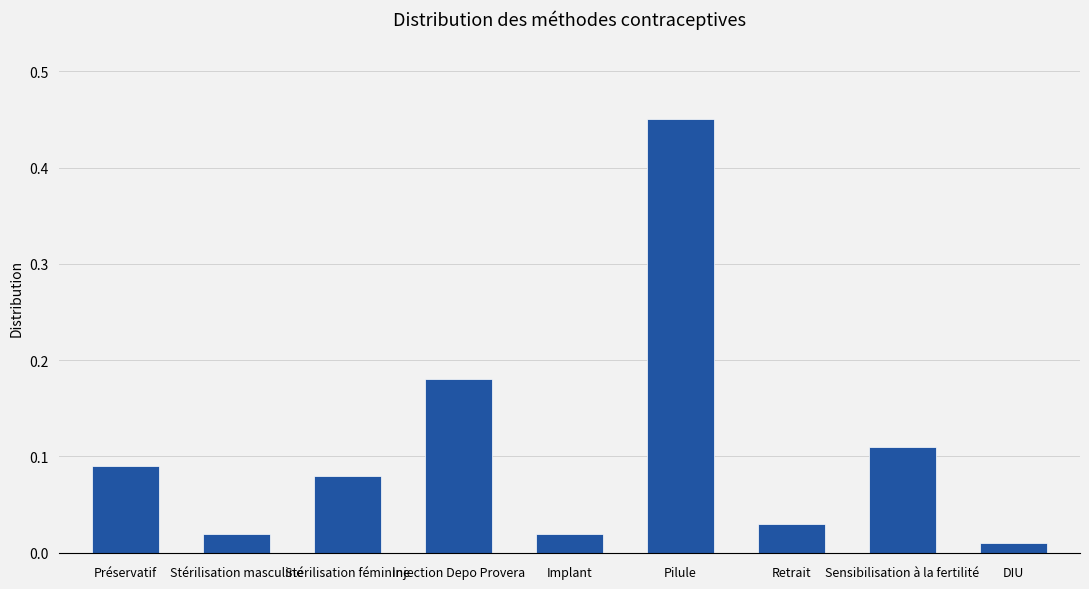

How many categories are shown in the chart?

9